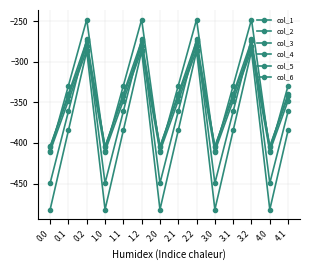

Is this an area chart (filled region under the line)?

No